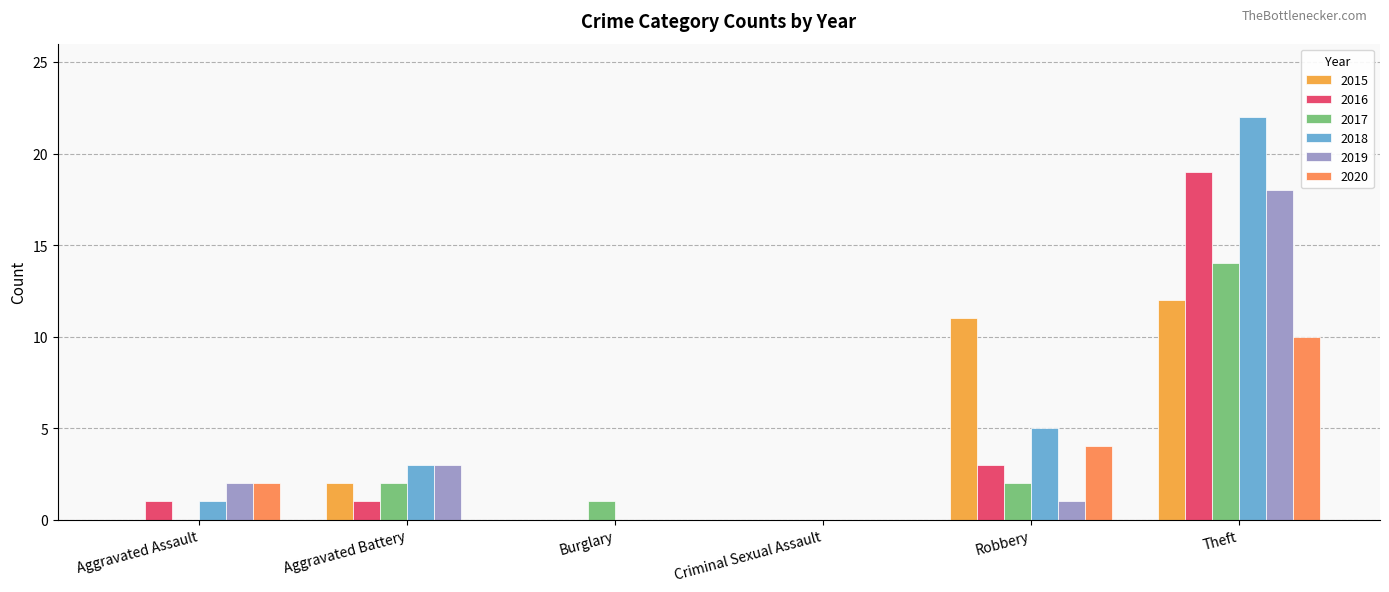

How many groups of bars are there?

6